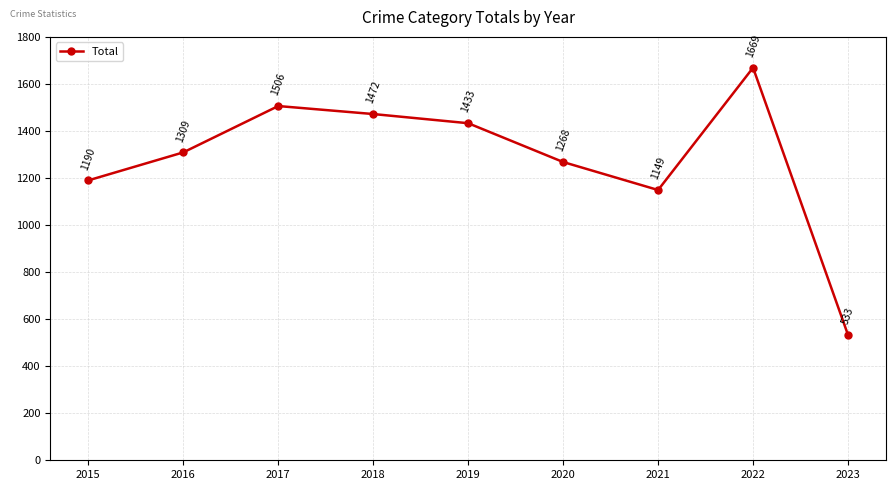

What is the value of the 1st point from the left?

1190